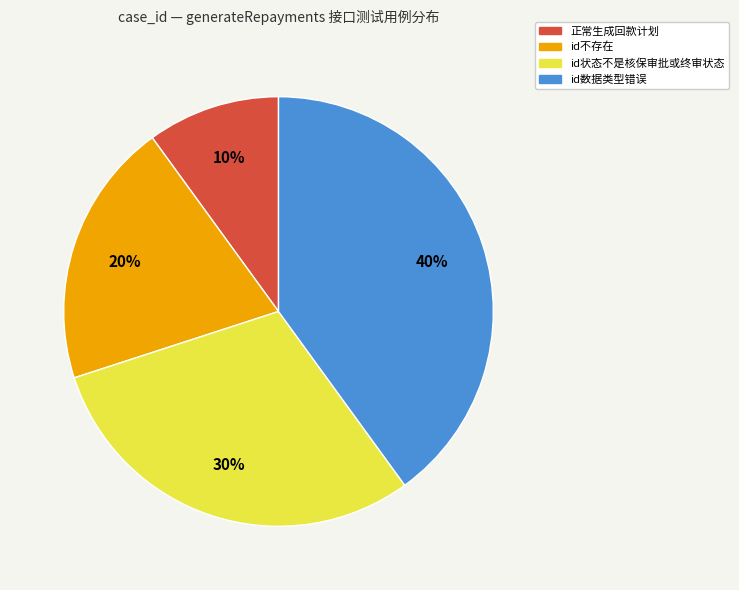

Approximately how many times larger is the value at id数据类型错误 compared to id不存在?

2.0